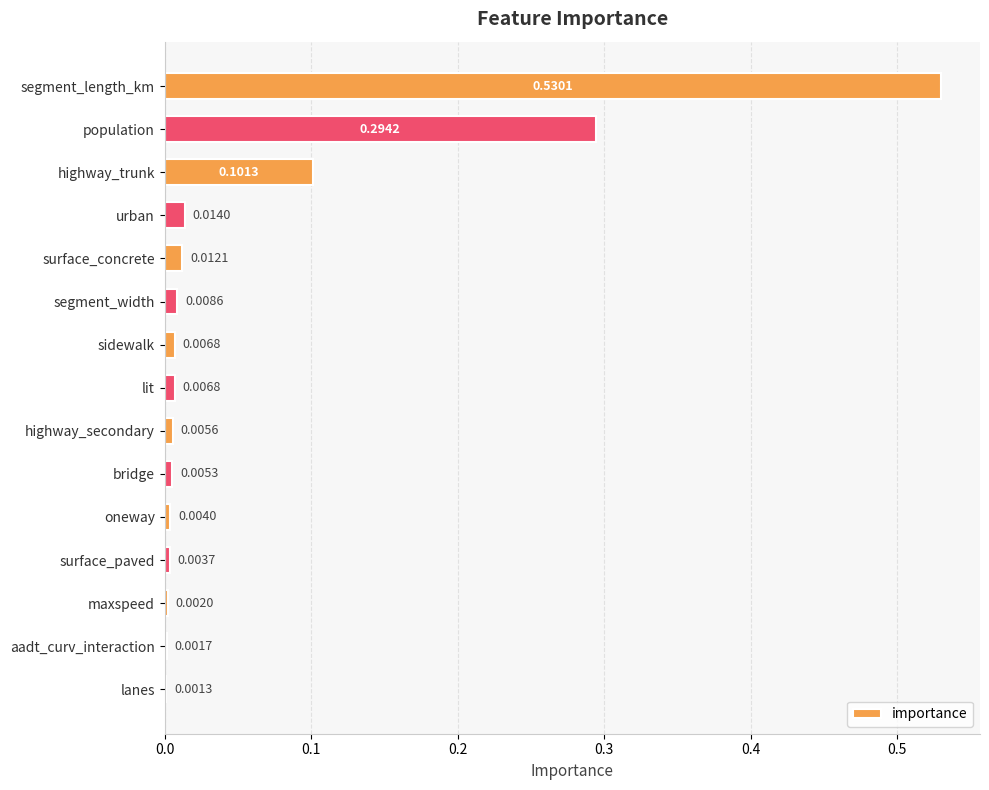

What is the sum of all values?

1.0